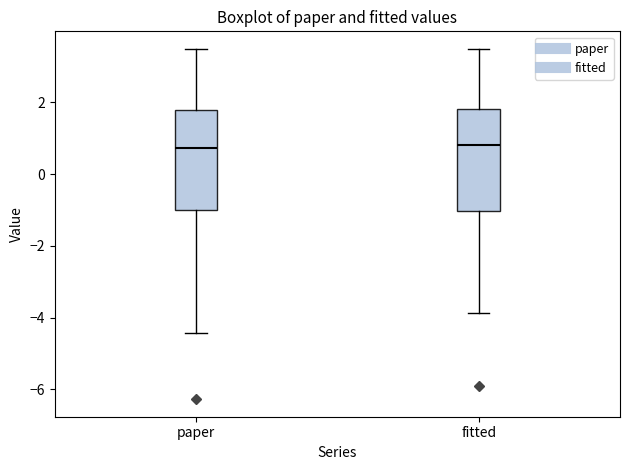

Reading left to right, read every box against the y-axis: the position of its median line, the range the box covers, and the ends of its whiskers. The values are not printed on the chart, so give them approximately, as read against the axis.

paper: median 0.8, box -1.0 to 1.8, whiskers -4.4 to 3.4
fitted: median 0.8, box -1.0 to 1.8, whiskers -3.8 to 3.4